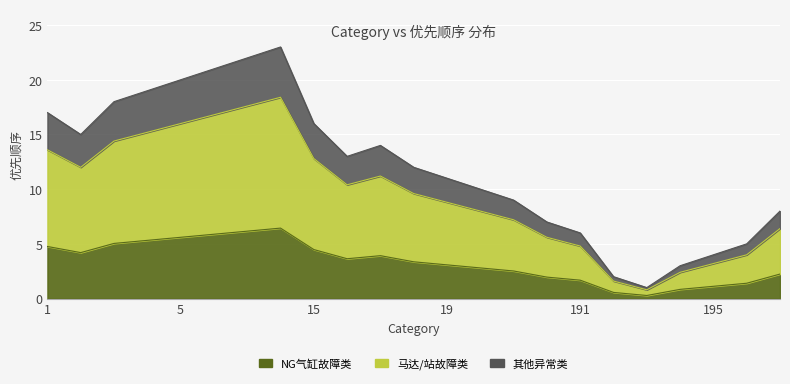

List the labels in order of value, largest first.

8, 7, 6, 5, 4, 3, 1, 15, 2, 17, 16, 18, 19, 20, 21, 198, 190, 191, 196, 195, 194, 192, 193